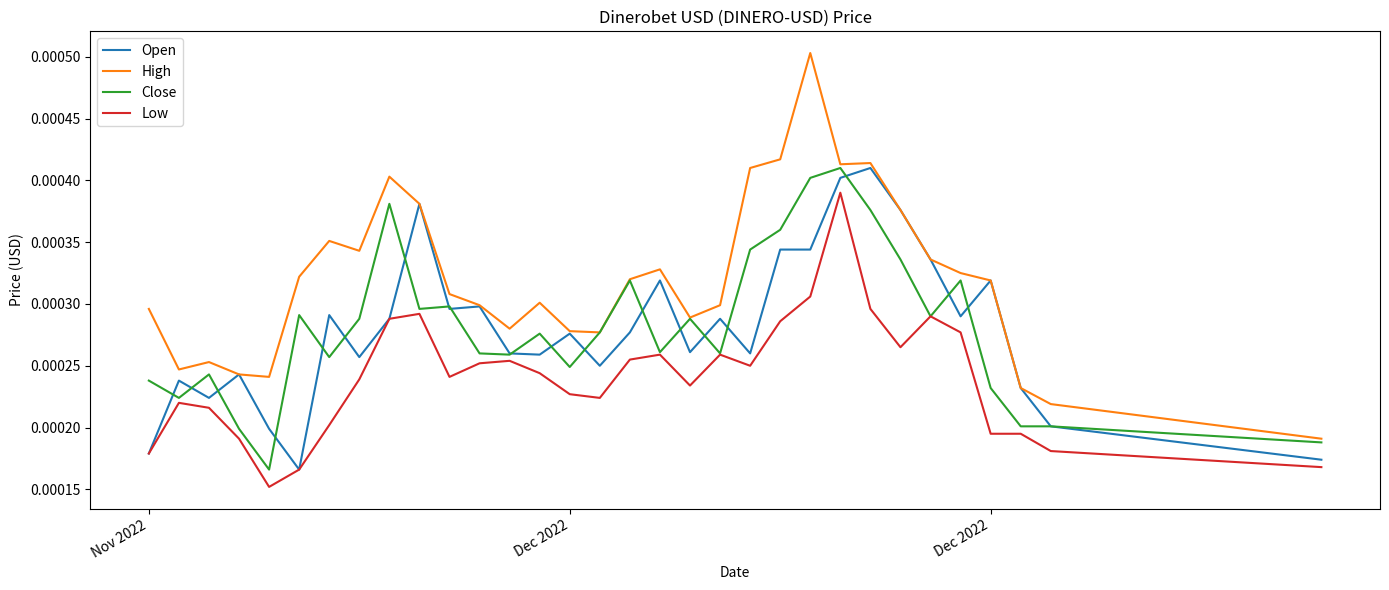

True or false: High and Low intersect in this chart.

False